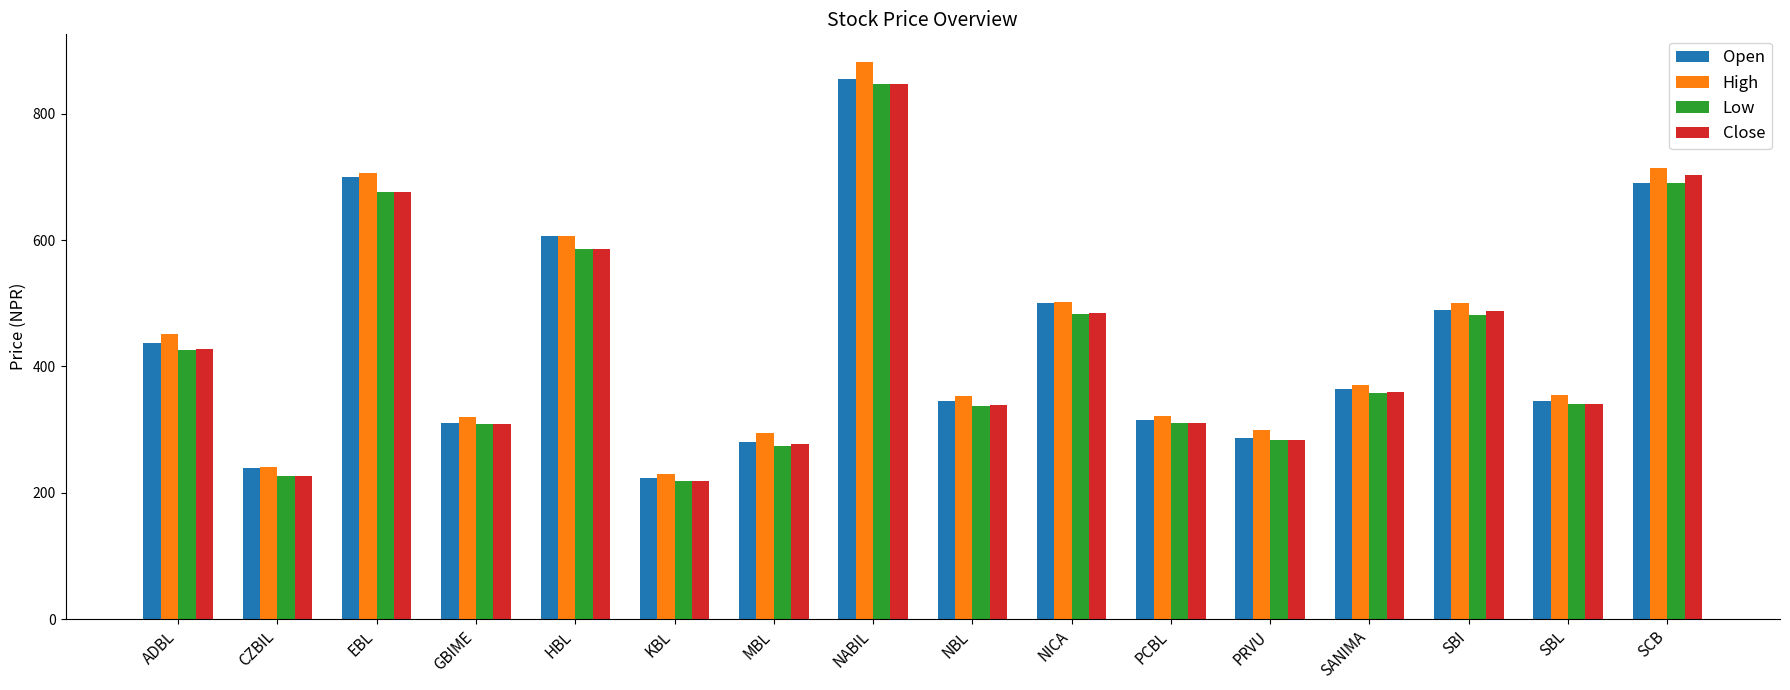

What is the sum of the Open values at NBL and PCBL?

661